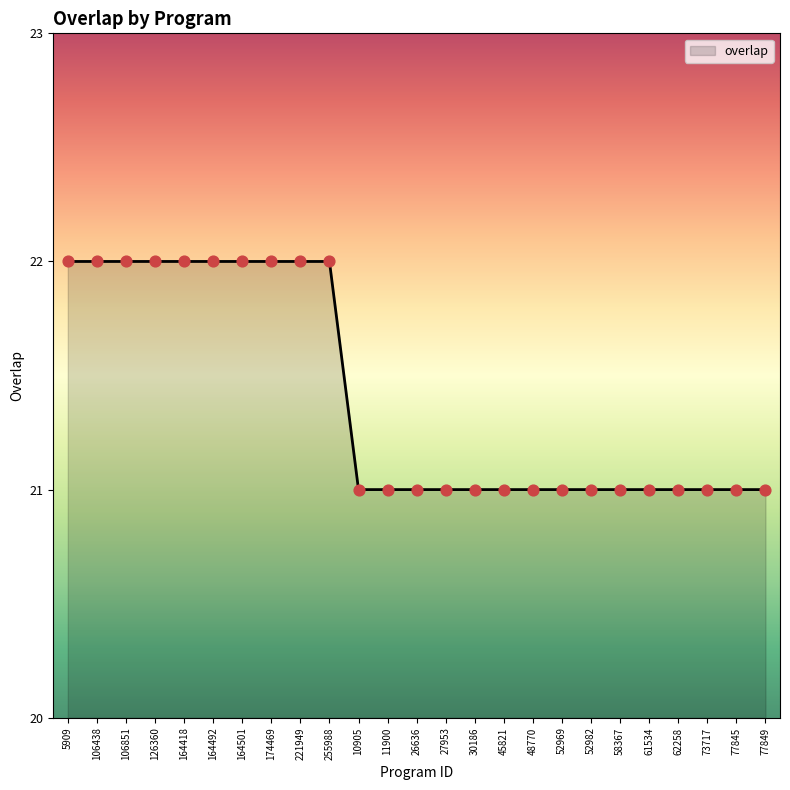

Between 106851 and 61534, which is larger?

106851